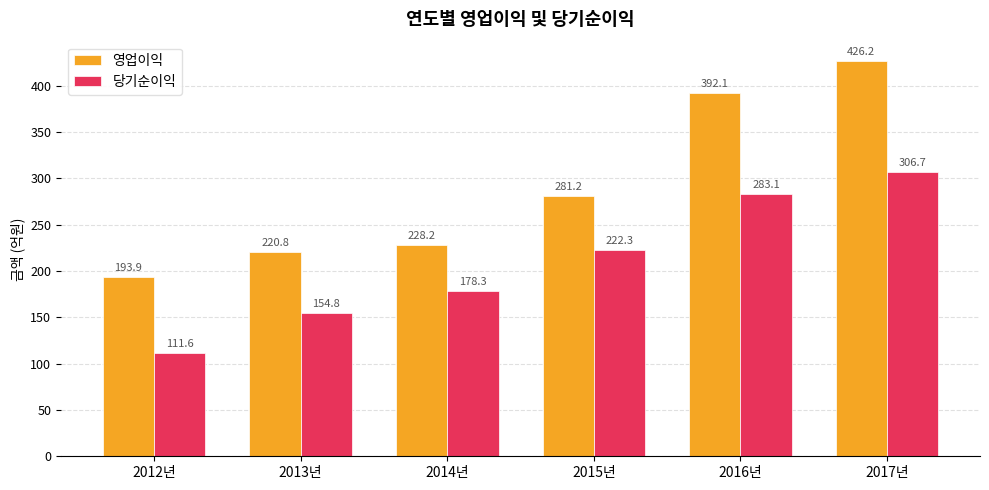

What is the value of the 영업이익 bar at the 5th from the left?

392.1